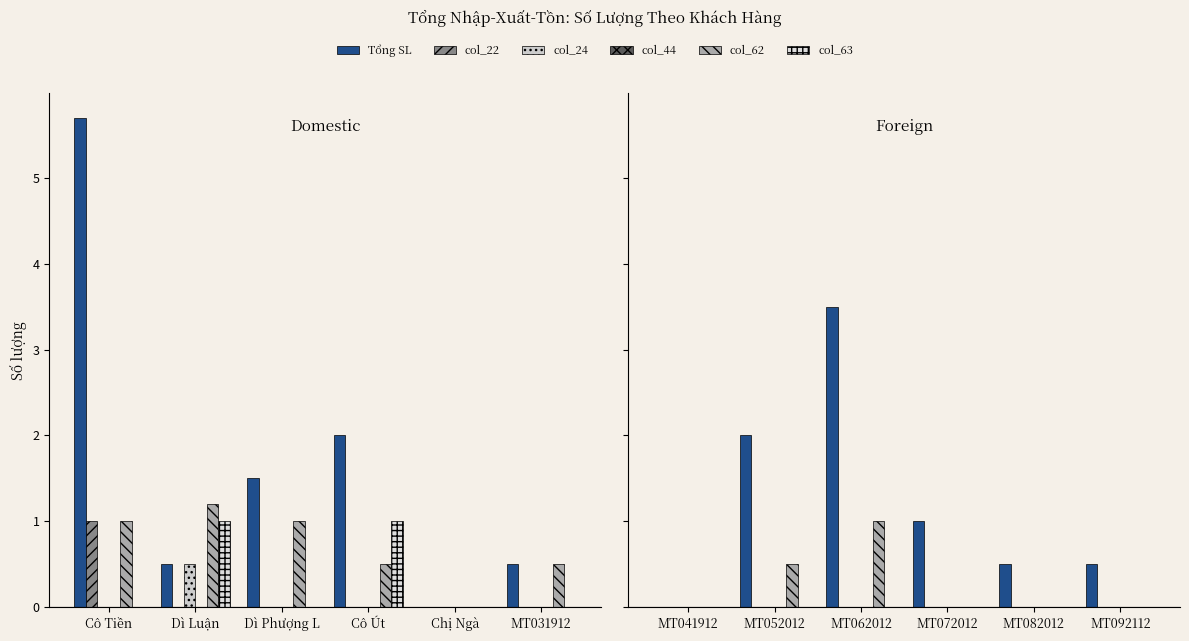

How many groups of bars are there?

6